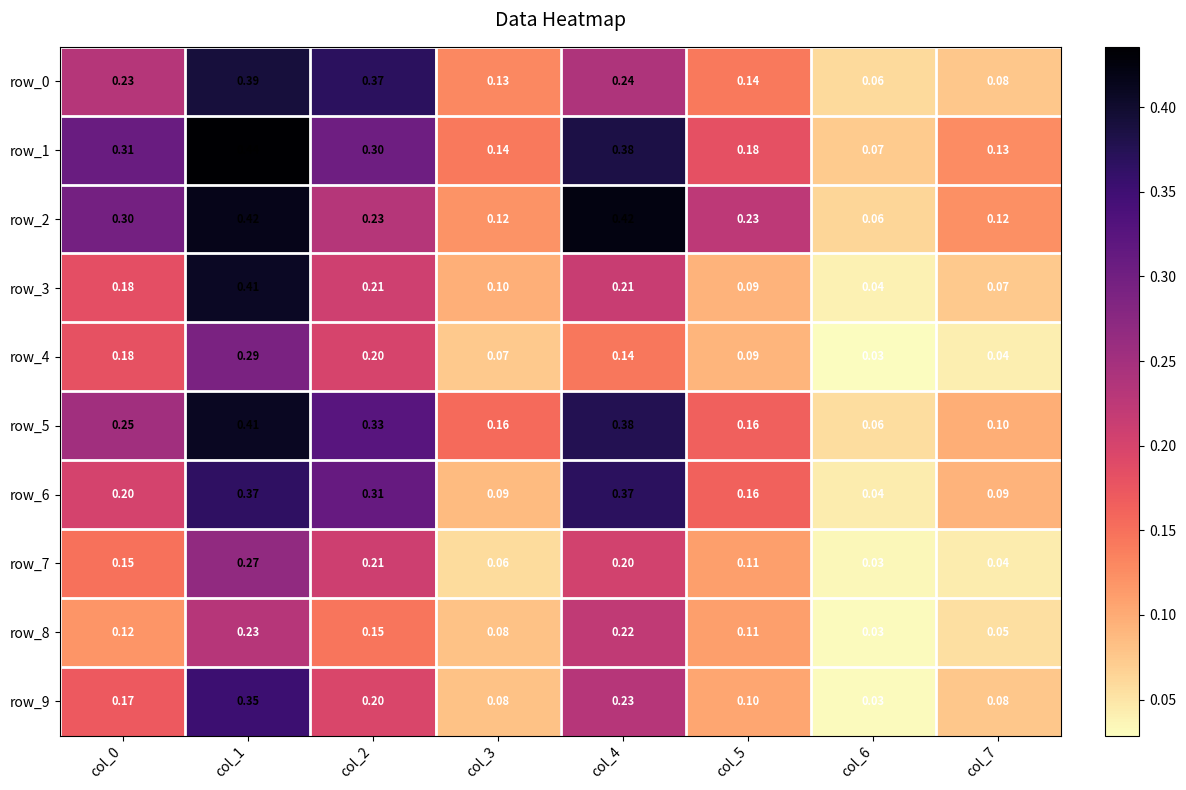

Is the value of row_4 at col_3 greater than the value of row_1 at col_2?

No